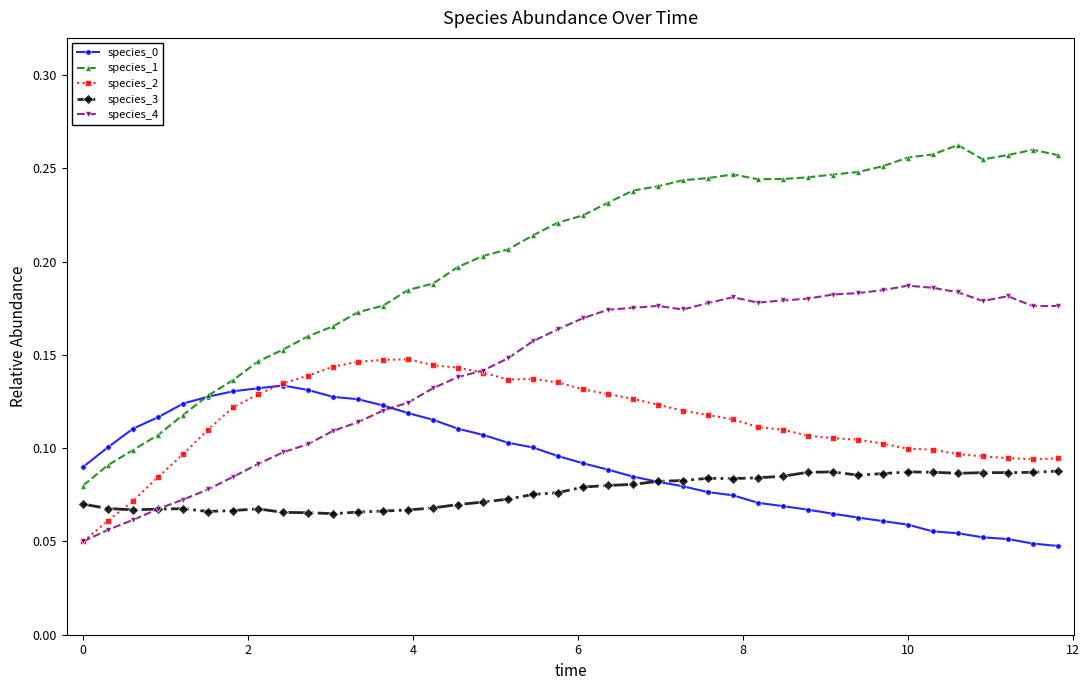

How many species_4 values are between 0 and 1?

40